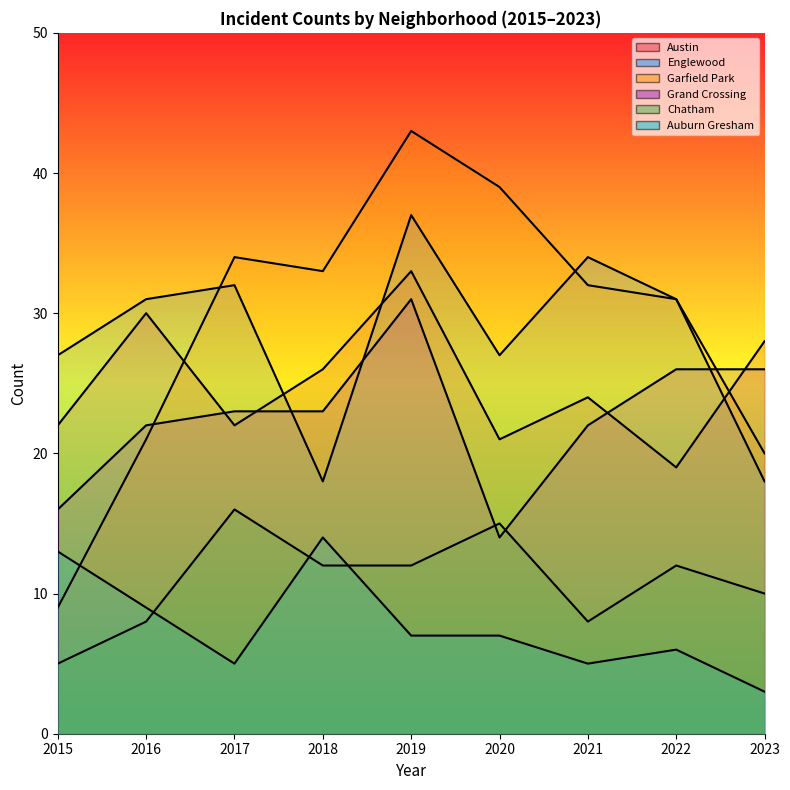

Which series has the widest spread of values?

Garfield Park